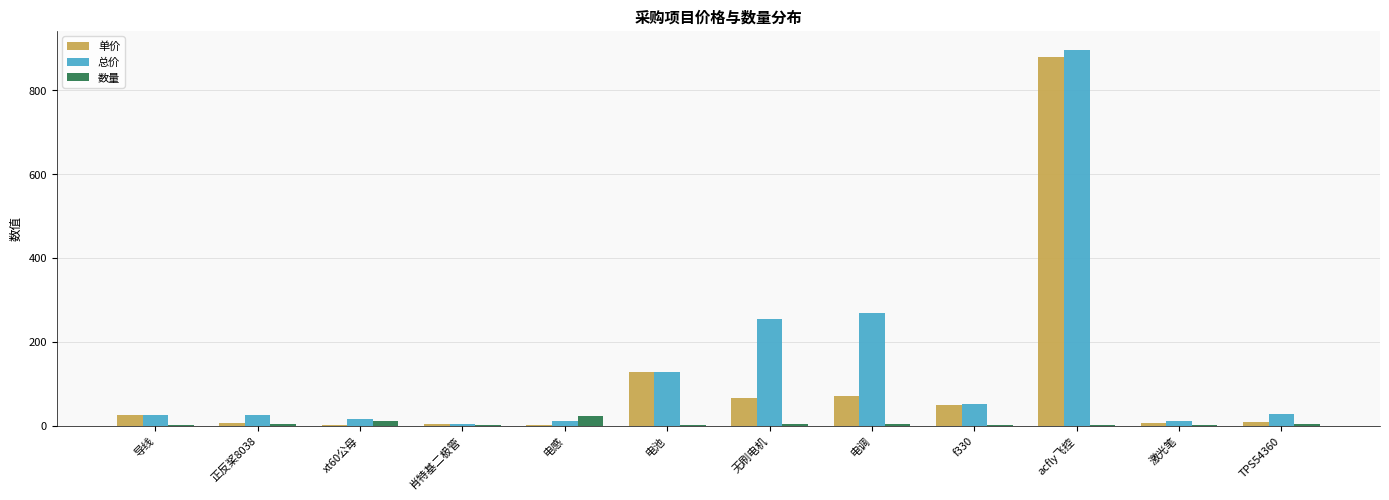

Where is 总价 nearest to the value 450?

电调